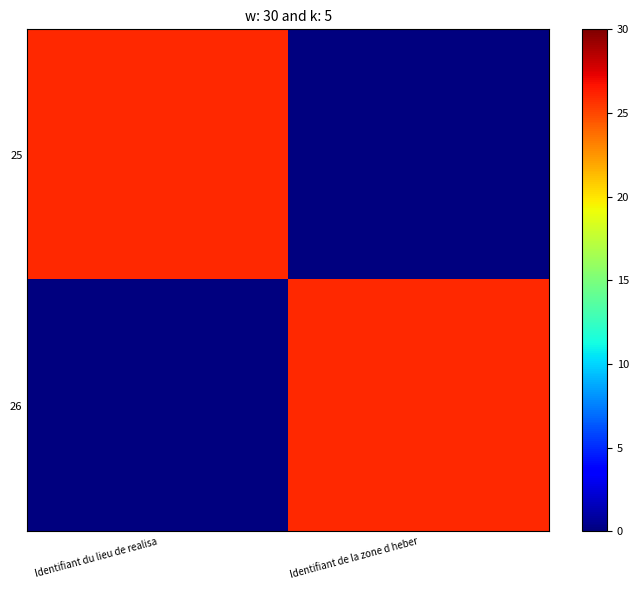

At how many categories does at least one series exceed 21?

2